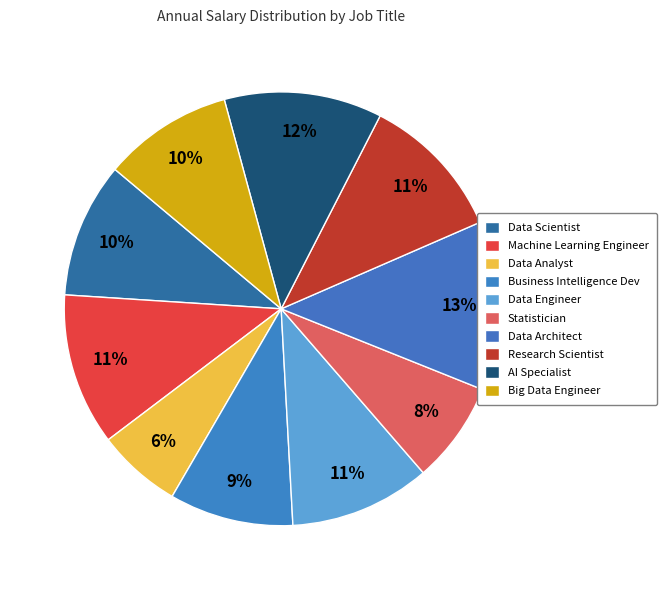

To the nearest percent, what is the difference between the Big Data Engineer and Data Architect slice percentages?

3%